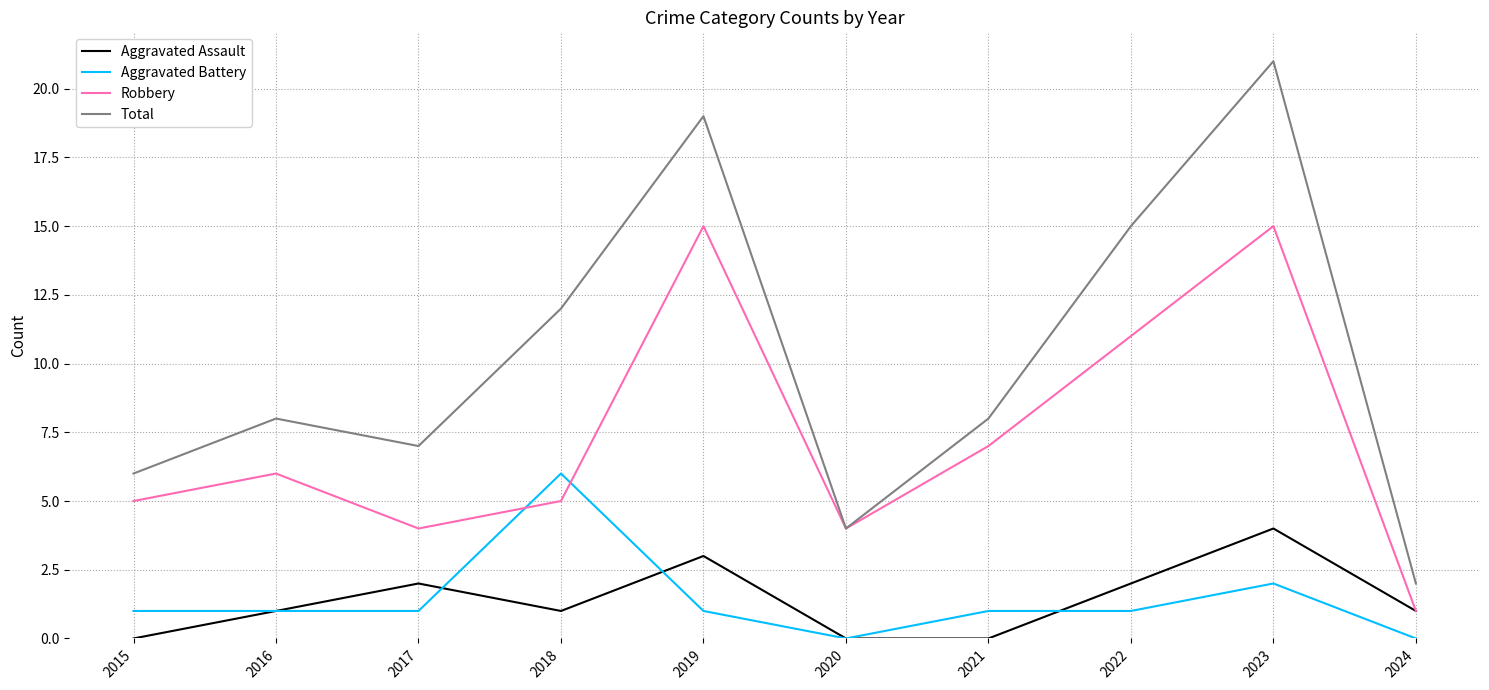

List the series in order of their peak value, highest first.

Total, Robbery, Aggravated Battery, Aggravated Assault